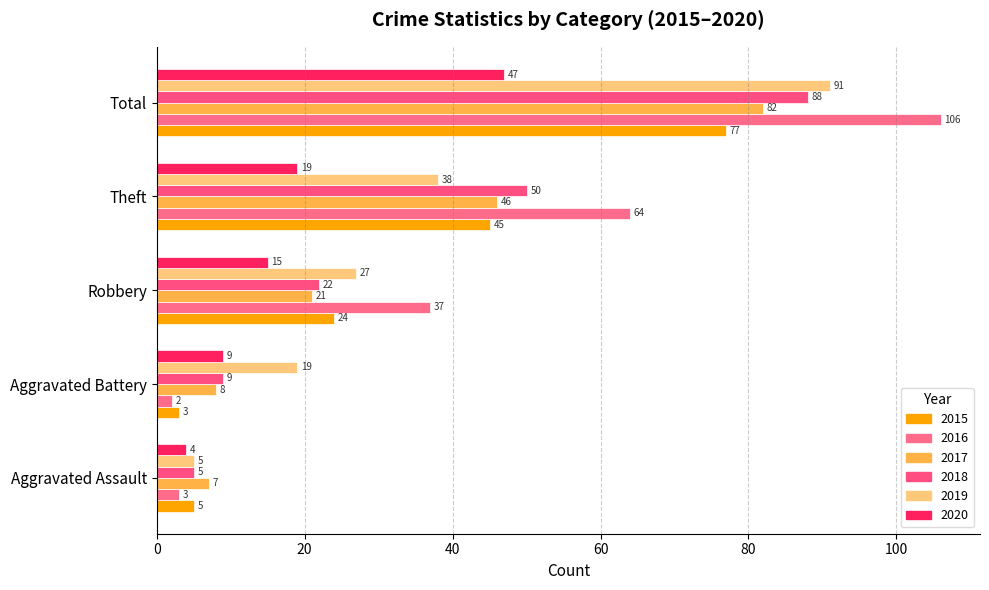

Count the number of data series in this chart.

6